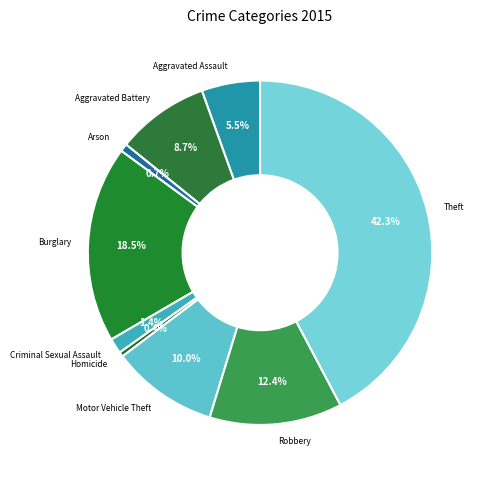

True or false: Burglary accounts for 30% of the total.

False